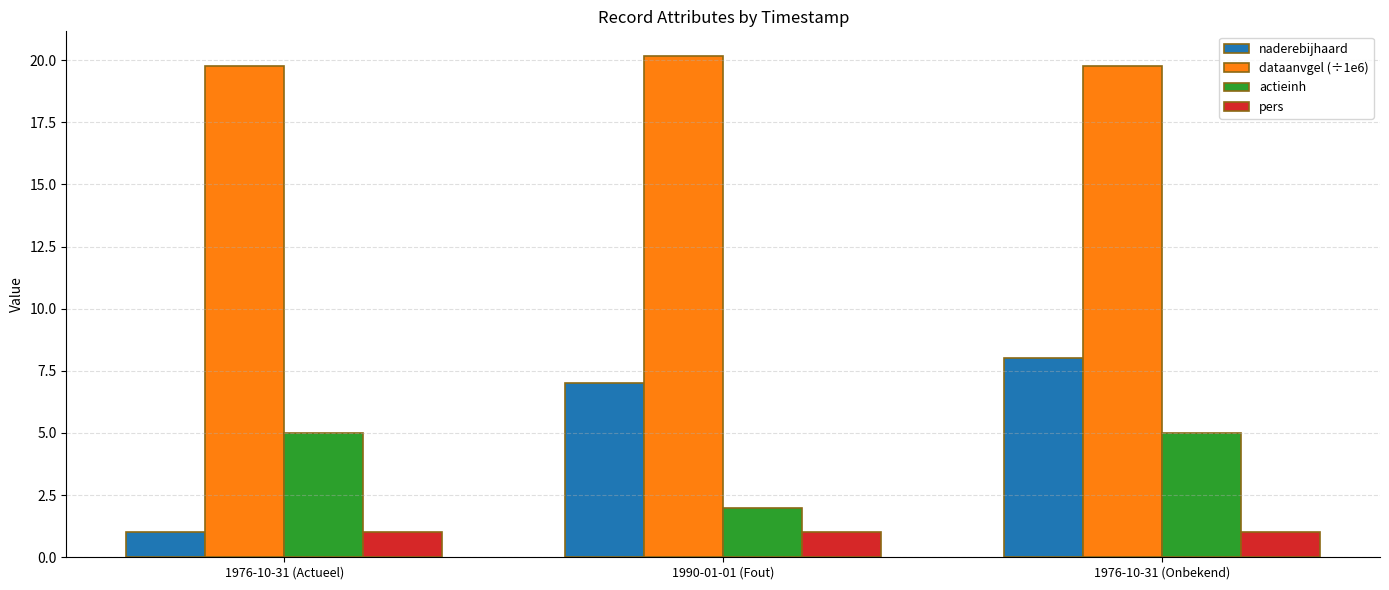

Reading left to right, what are all the values shown in this chart?

naderebijhaard: 1976-10-31 (Actueel)=1.0	1990-01-01 (Fout)=7.0	1976-10-31 (Onbekend)=8.0
dataanvgel (÷1e6): 1976-10-31 (Actueel)=19.8	1990-01-01 (Fout)=20.2	1976-10-31 (Onbekend)=19.8
actieinh: 1976-10-31 (Actueel)=5.0	1990-01-01 (Fout)=2.0	1976-10-31 (Onbekend)=5.0
pers: 1976-10-31 (Actueel)=1.0	1990-01-01 (Fout)=1.0	1976-10-31 (Onbekend)=1.0